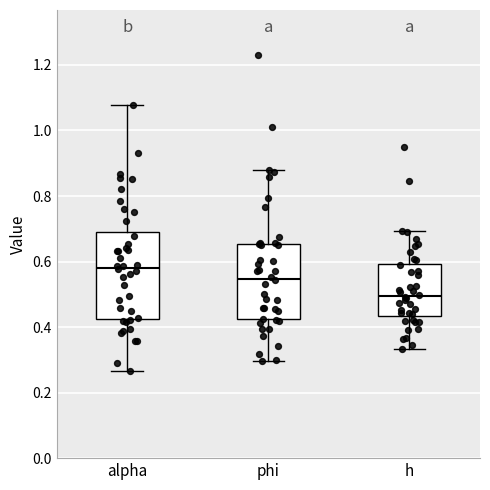

Which box has the lowest median line?

h